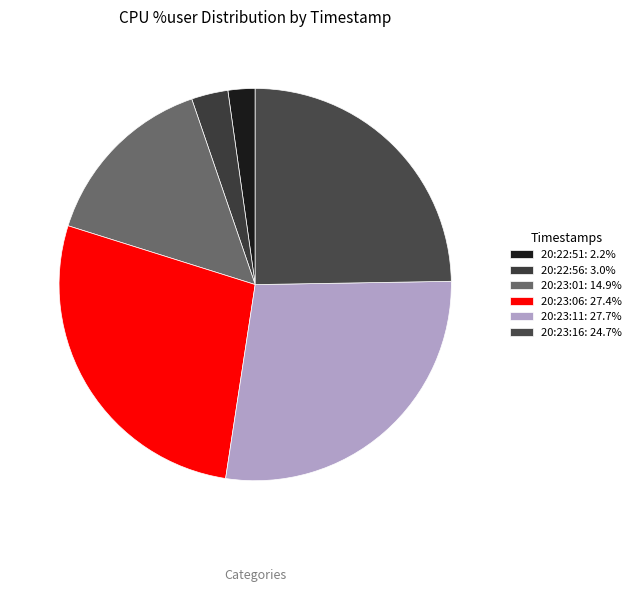

Which category has the smallest portion of the pie?

20:22:51